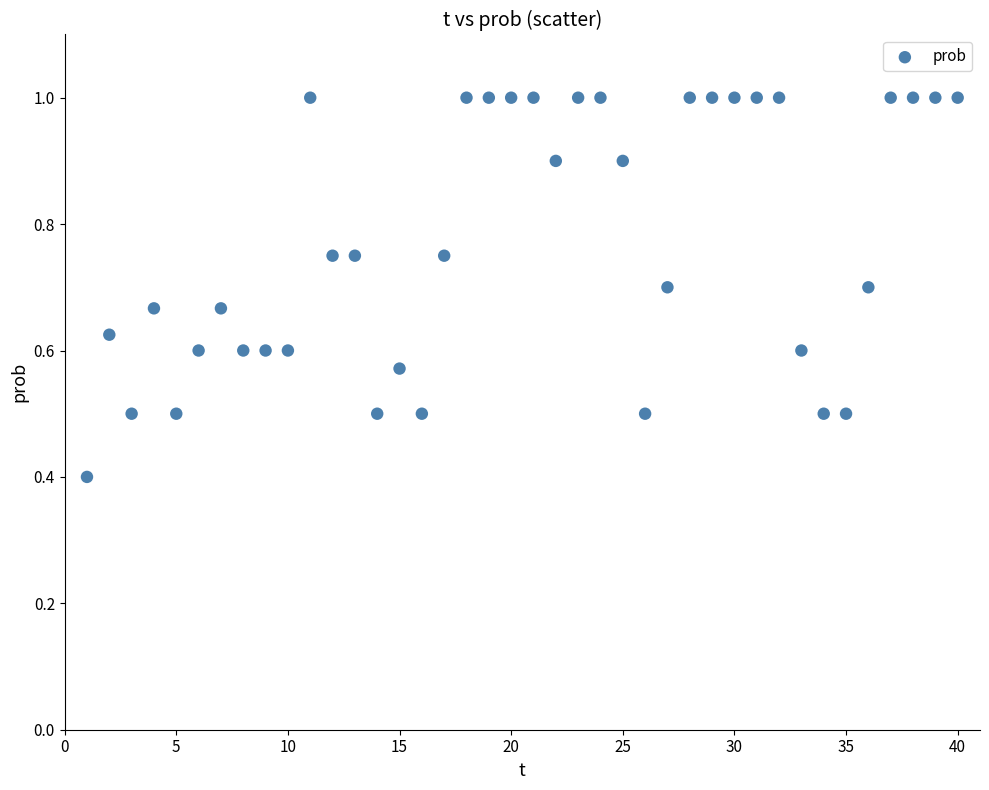

What Y value in the scatter plot is closest to 0?

0.4